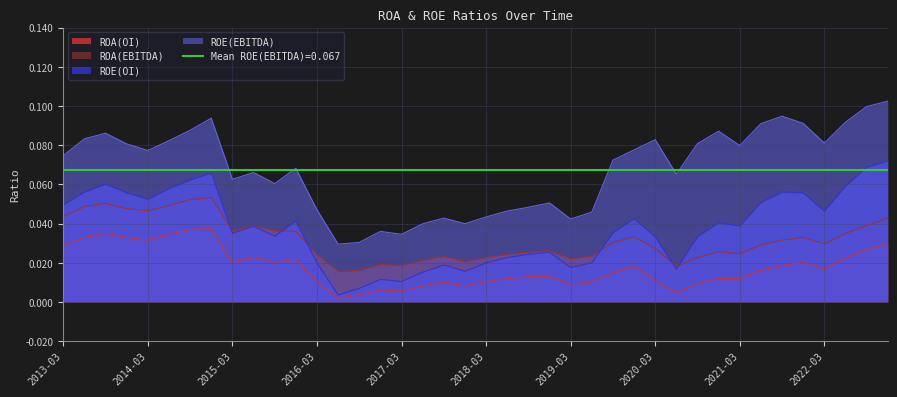

Reading right to left, transcribe all the data shown in this chart.

ROA(OI): 2022-12=0.0	2022-09=0.0	2022-06=0.0	2022-03=0.0	2021-12=0.0	2021-09=0.0	2021-06=0.0	2021-03=0.0	2020-12=0.0	2020-09=0.0	2020-06=0.0	2020-03=0.0	2019-12=0.0	2019-09=0.0	2019-06=0.0	2019-03=0.0	2018-12=0.0	2018-09=0.0	2018-06=0.0	2018-03=0.0	2017-12=0.0	2017-09=0.0	2017-06=0.0	2017-03=0.0	2016-12=0.0	2016-09=0.0	2016-06=0.0	2016-03=0.0	2015-12=0.0	2015-09=0.0	2015-06=0.0	2015-03=0.0	2014-12=0.0	2014-09=0.0	2014-06=0.0	2014-03=0.0	2013-12=0.0	2013-09=0.0	2013-06=0.0	2013-03=0.0
ROA(EBITDA): 2022-12=0.0	2022-09=0.0	2022-06=0.0	2022-03=0.0	2021-12=0.0	2021-09=0.0	2021-06=0.0	2021-03=0.0	2020-12=0.0	2020-09=0.0	2020-06=0.0	2020-03=0.0	2019-12=0.0	2019-09=0.0	2019-06=0.0	2019-03=0.0	2018-12=0.0	2018-09=0.0	2018-06=0.0	2018-03=0.0	2017-12=0.0	2017-09=0.0	2017-06=0.0	2017-03=0.0	2016-12=0.0	2016-09=0.0	2016-06=0.0	2016-03=0.0	2015-12=0.0	2015-09=0.0	2015-06=0.0	2015-03=0.0	2014-12=0.1	2014-09=0.1	2014-06=0.0	2014-03=0.0	2013-12=0.0	2013-09=0.1	2013-06=0.0	2013-03=0.0
ROE(OI): 2022-12=0.1	2022-09=0.1	2022-06=0.1	2022-03=0.0	2021-12=0.1	2021-09=0.1	2021-06=0.1	2021-03=0.0	2020-12=0.0	2020-09=0.0	2020-06=0.0	2020-03=0.0	2019-12=0.0	2019-09=0.0	2019-06=0.0	2019-03=0.0	2018-12=0.0	2018-09=0.0	2018-06=0.0	2018-03=0.0	2017-12=0.0	2017-09=0.0	2017-06=0.0	2017-03=0.0	2016-12=0.0	2016-09=0.0	2016-06=0.0	2016-03=0.0	2015-12=0.0	2015-09=0.0	2015-06=0.0	2015-03=0.0	2014-12=0.1	2014-09=0.1	2014-06=0.1	2014-03=0.1	2013-12=0.1	2013-09=0.1	2013-06=0.1	2013-03=0.0
ROE(EBITDA): 2022-12=0.1	2022-09=0.1	2022-06=0.1	2022-03=0.1	2021-12=0.1	2021-09=0.1	2021-06=0.1	2021-03=0.1	2020-12=0.1	2020-09=0.1	2020-06=0.1	2020-03=0.1	2019-12=0.1	2019-09=0.1	2019-06=0.0	2019-03=0.0	2018-12=0.1	2018-09=0.0	2018-06=0.0	2018-03=0.0	2017-12=0.0	2017-09=0.0	2017-06=0.0	2017-03=0.0	2016-12=0.0	2016-09=0.0	2016-06=0.0	2016-03=0.0	2015-12=0.1	2015-09=0.1	2015-06=0.1	2015-03=0.1	2014-12=0.1	2014-09=0.1	2014-06=0.1	2014-03=0.1	2013-12=0.1	2013-09=0.1	2013-06=0.1	2013-03=0.1